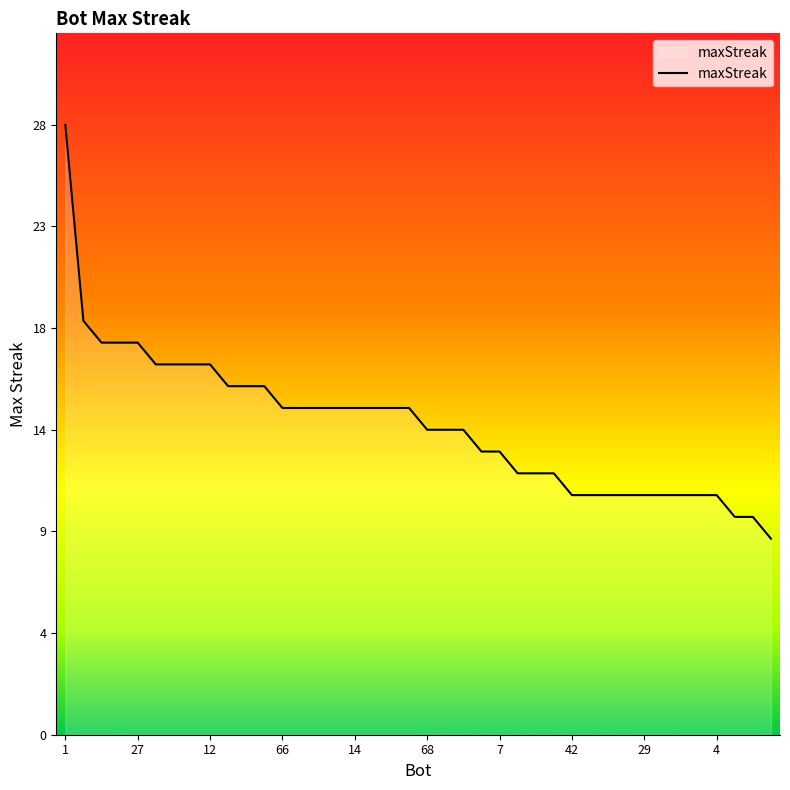

At which label does the data first exceed 15?

1